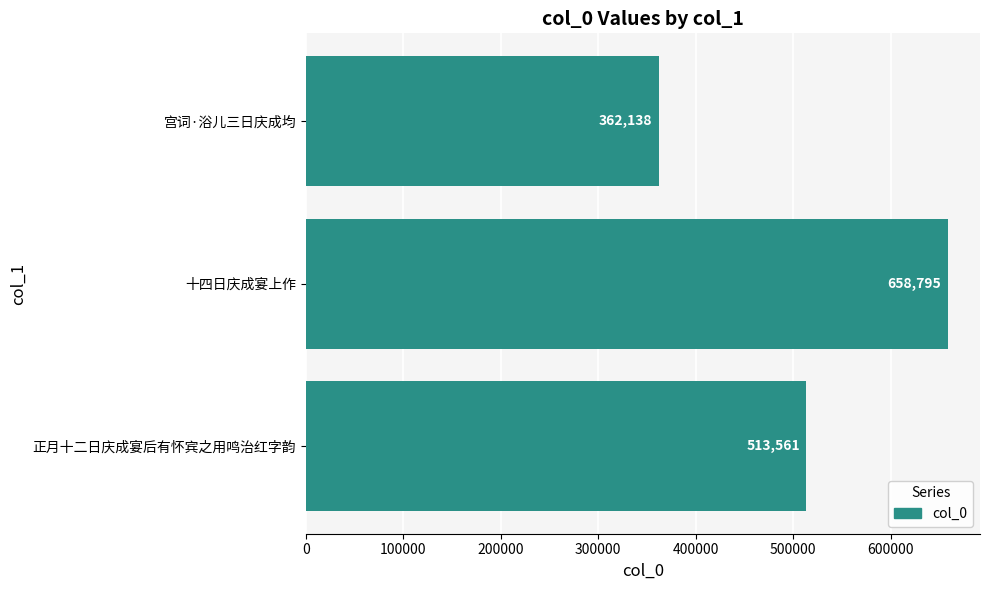

Which label corresponds to the largest value in the chart?

十四日庆成宴上作